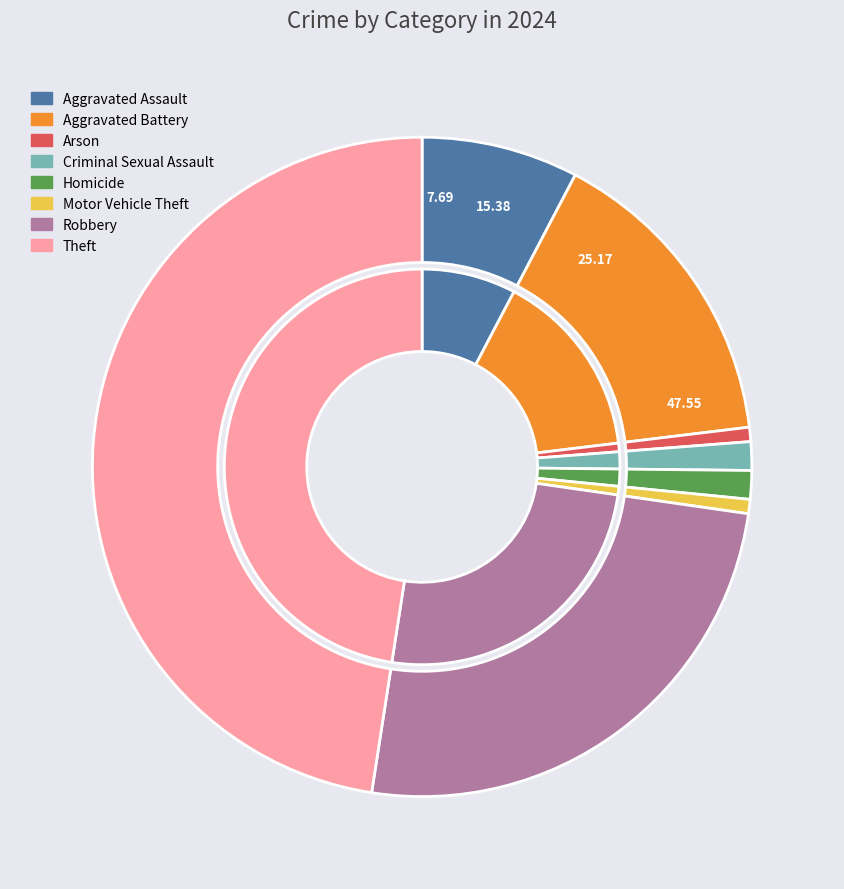

The Arson slice represents 1% of the pie. True or false?

True